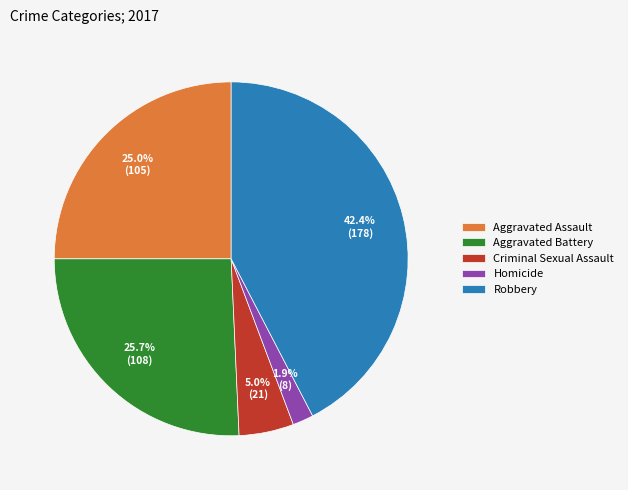

Is there any slice that represents more than half of the pie?

No